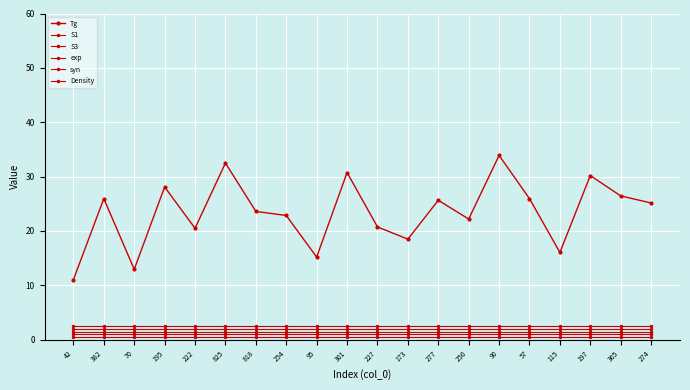

Which series has the largest total across all categories?

Tg